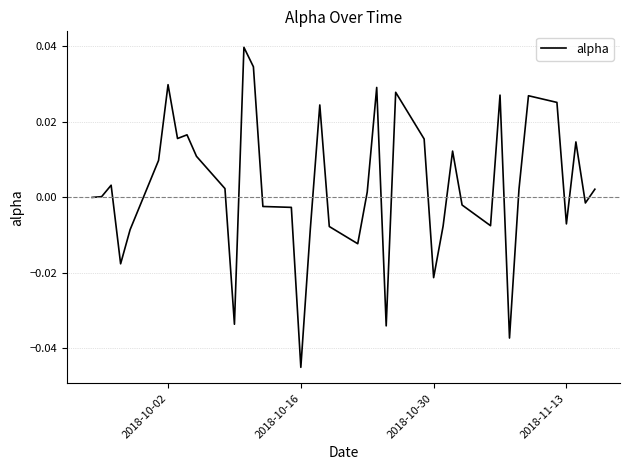

Is this an area chart (filled region under the line)?

No